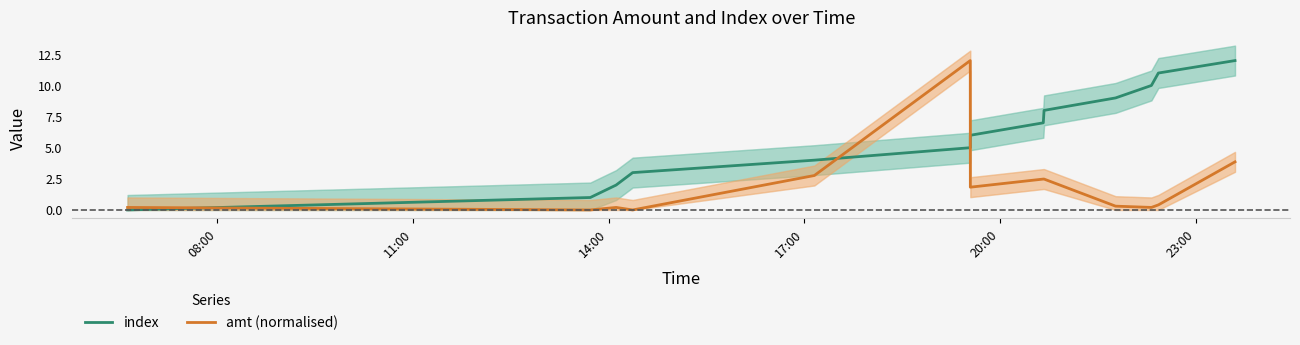

How many lines are shown in the chart?

2